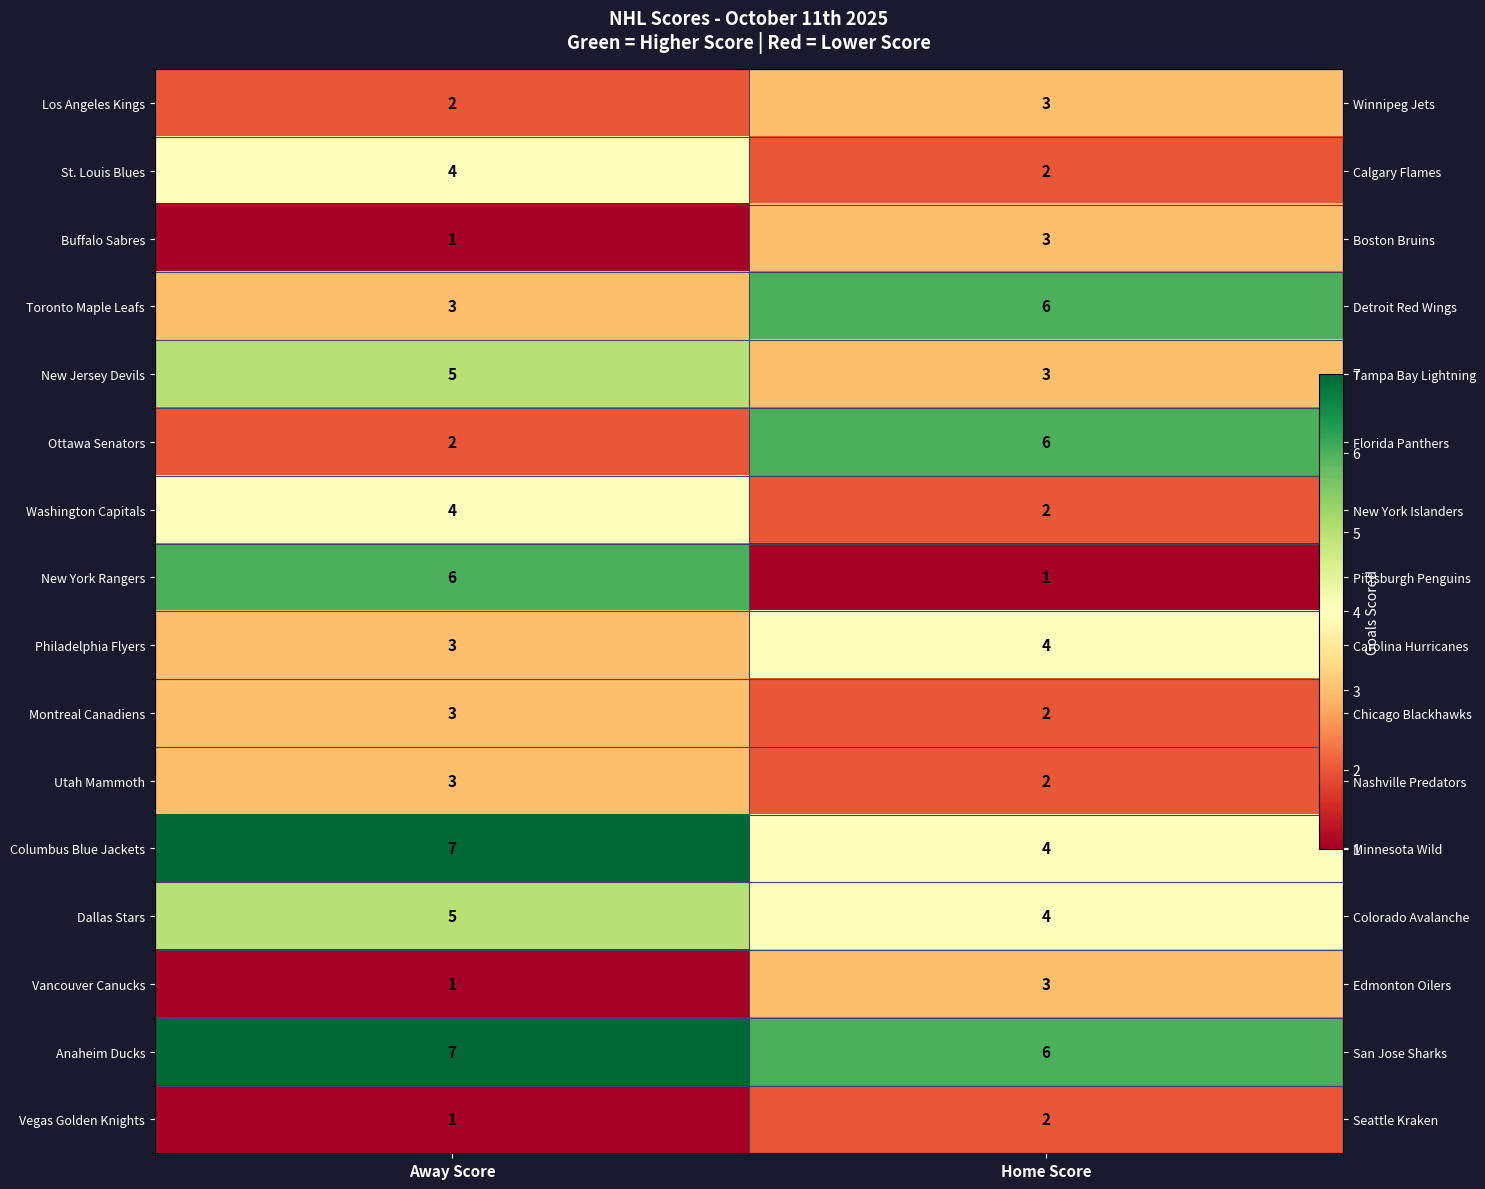

Which label corresponds to the smallest value in the chart?

Away Score